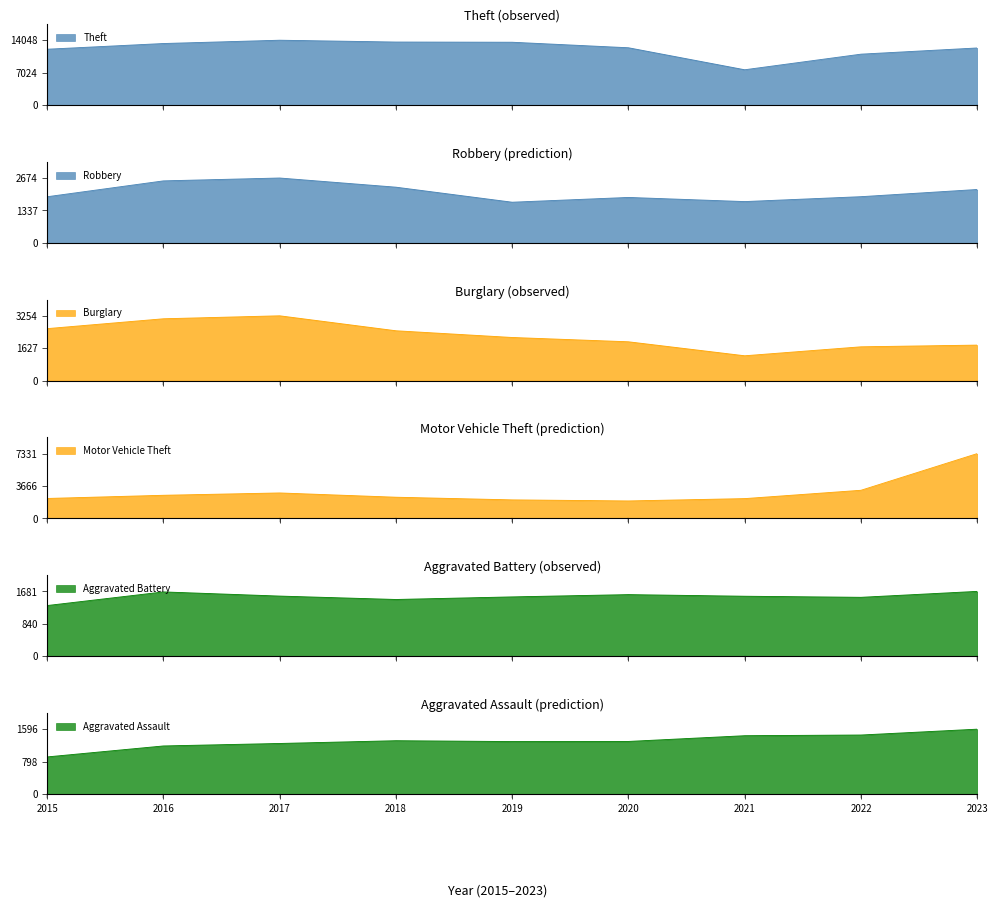

What is the maximum value for Motor Vehicle Theft?

7331